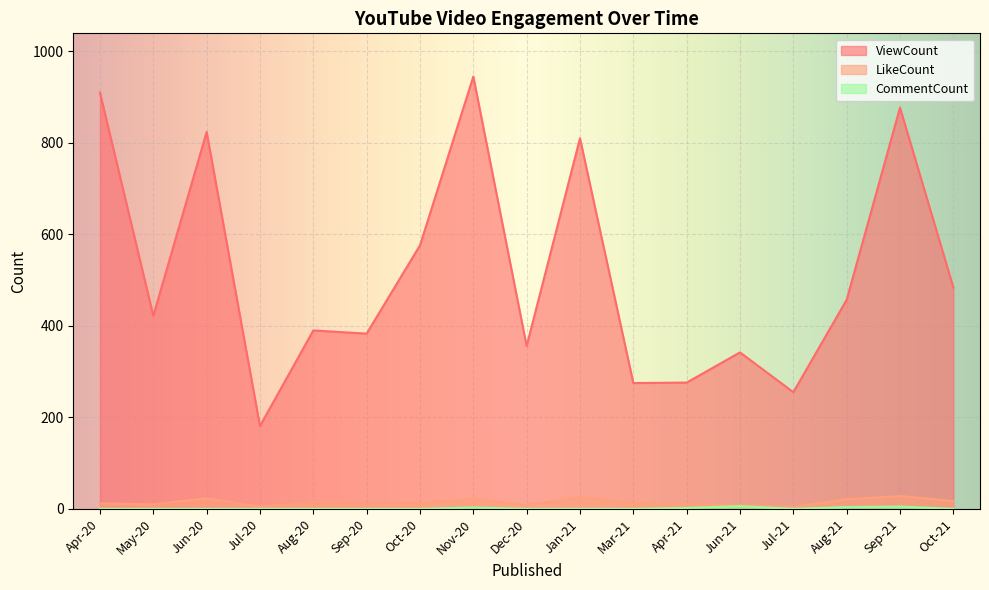

Where is ViewCount nearest to the value 563?

Oct-20